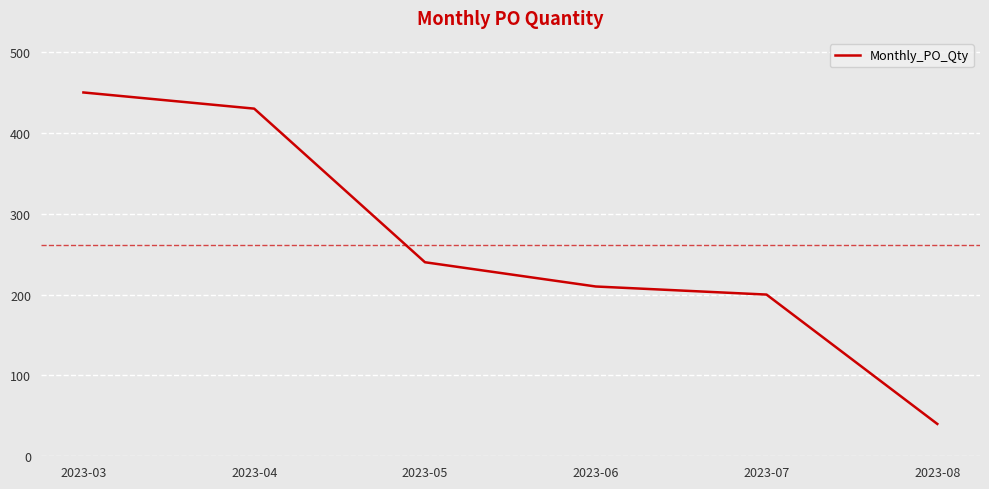

What is the sum of all values?

1570